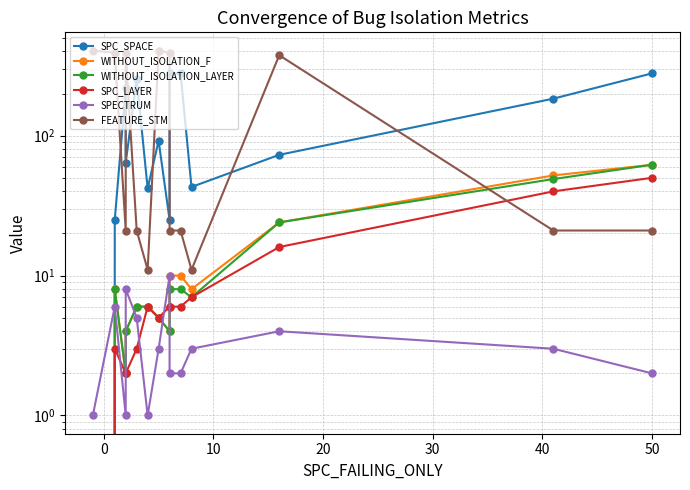

What is the greatest value displayed?

406